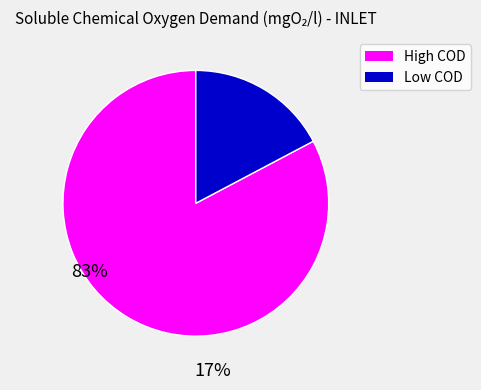

Is there a majority slice in this chart?

Yes